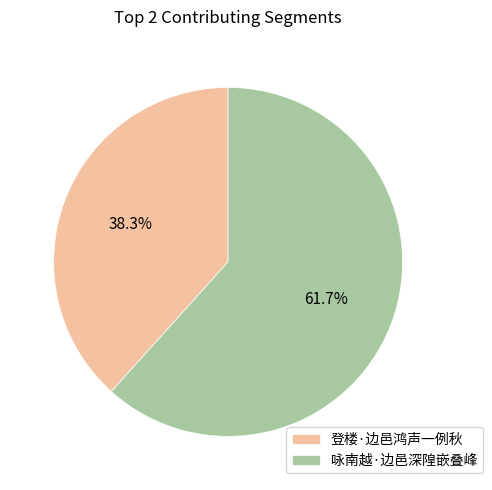

To the nearest percent, what is the difference between the largest and smallest slice percentages?

23%